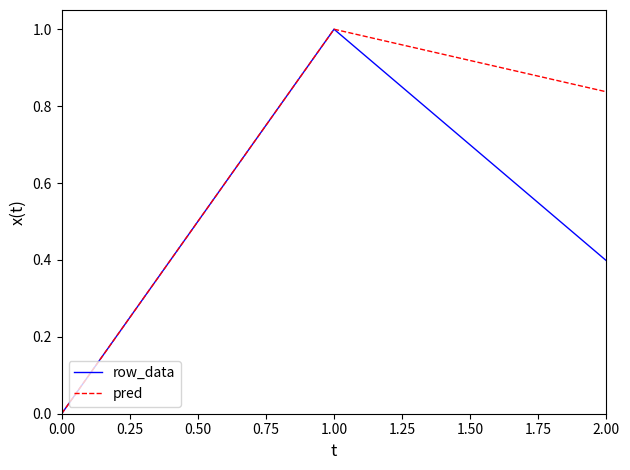

Between 0.00 and 2.00, which series saw the biggest shift?

pred